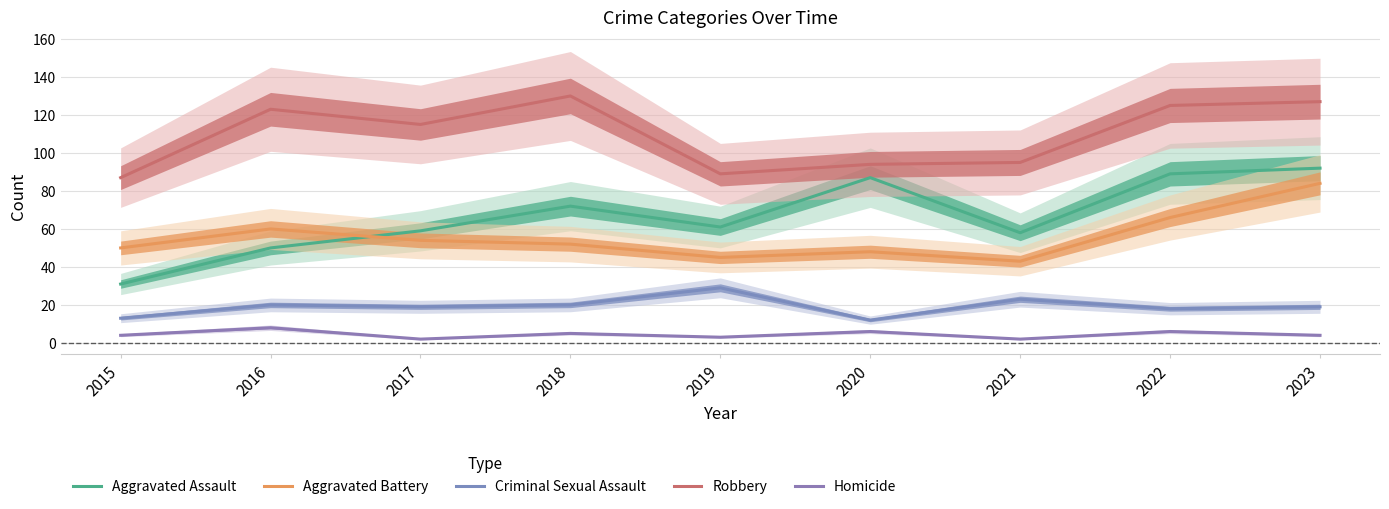

What is the difference between the highest and lowest values at 2018?

125